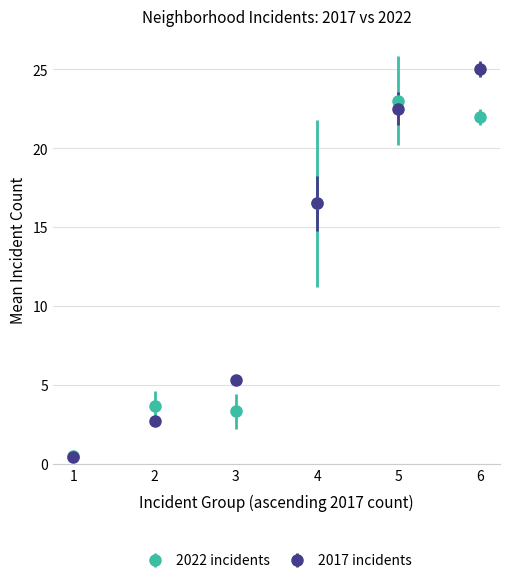

Which series changed the most between 3 and 5?

2022 incidents